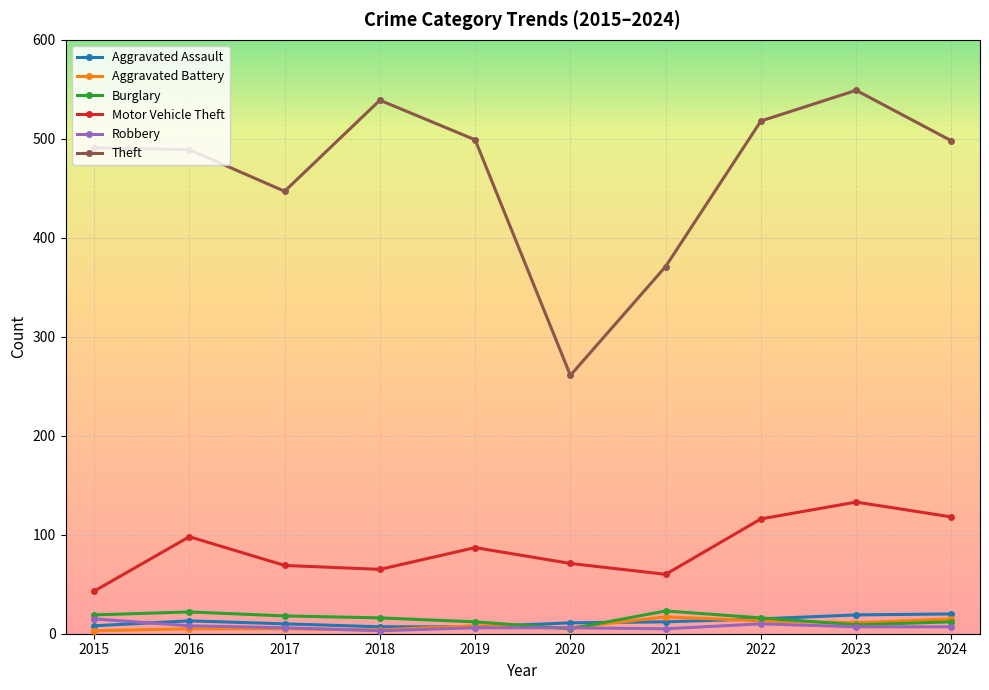

Which series has the largest range (max minus min)?

Theft